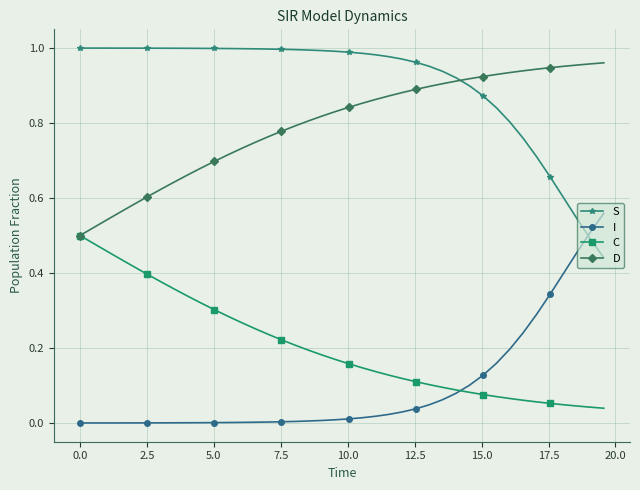

Which series has the largest total across all categories?

S